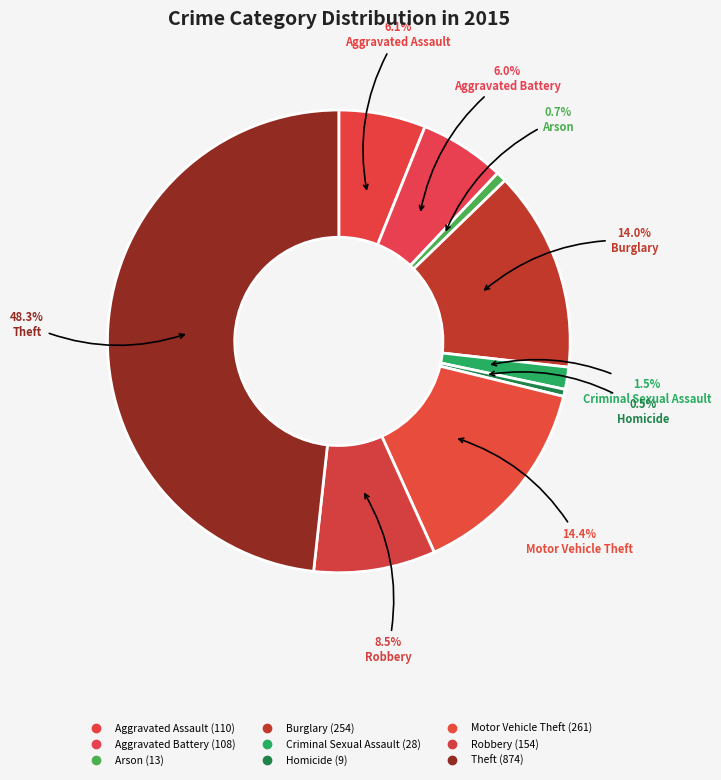

Which has a higher value, Aggravated Battery or Theft?

Theft